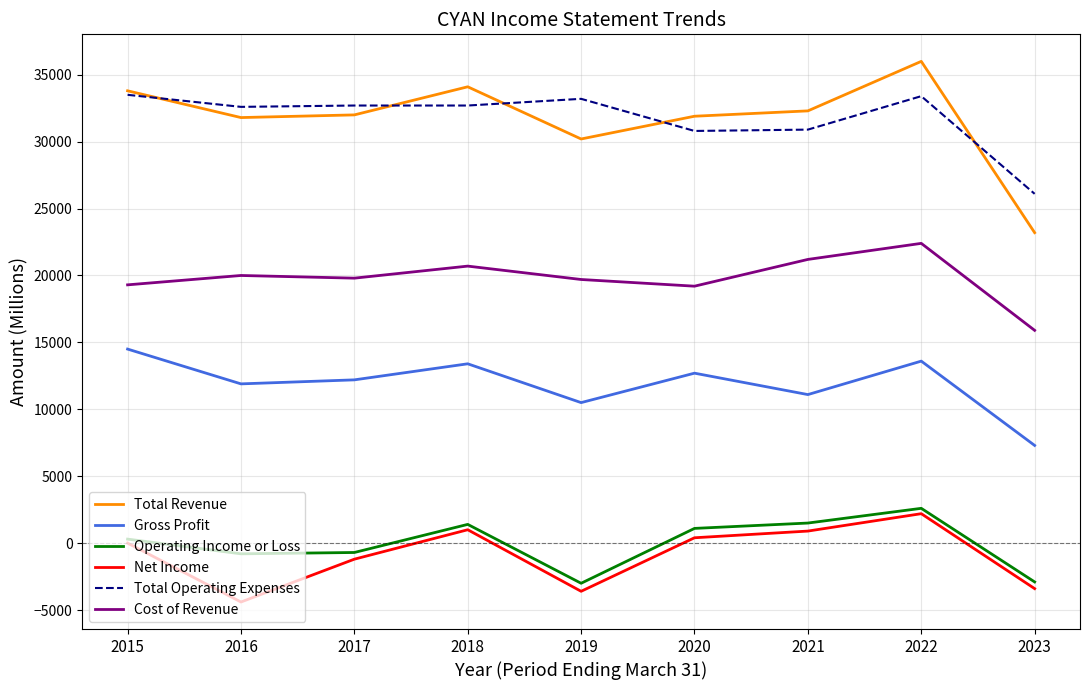

At 2019, list the series in order from smallest to largest.

Net Income, Operating Income or Loss, Gross Profit, Cost of Revenue, Total Revenue, Total Operating Expenses